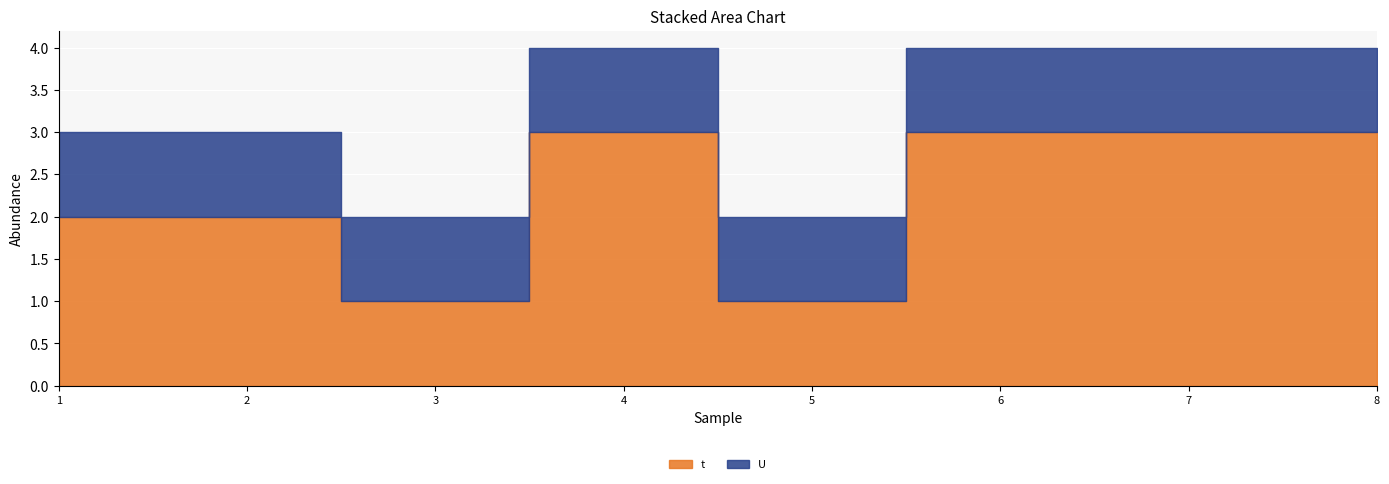

At 1, list the series in order from largest to smallest.

t, U